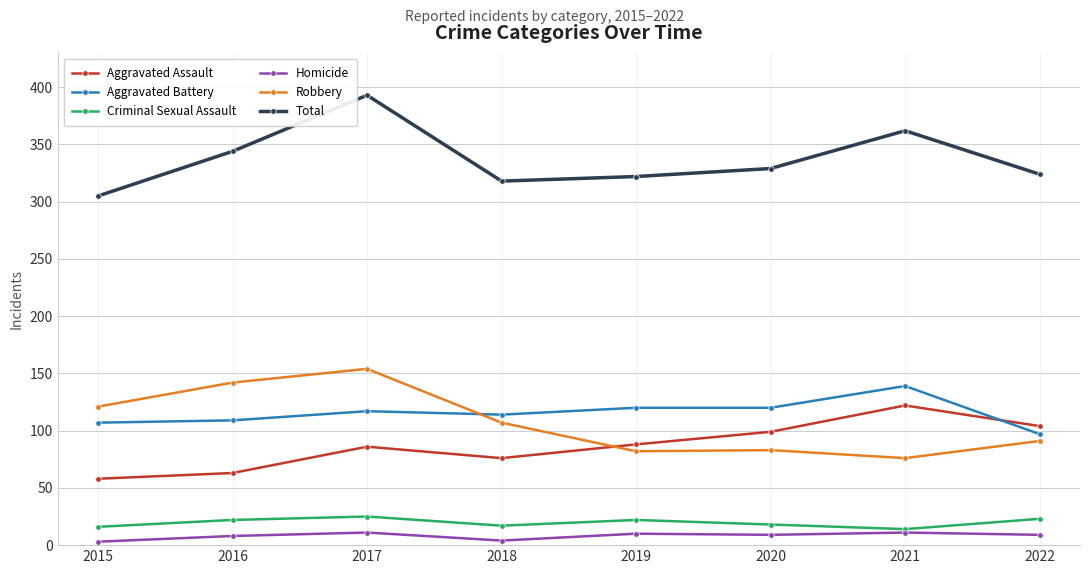

What is the difference between the second highest and minimum values in the Criminal Sexual Assault series?

9